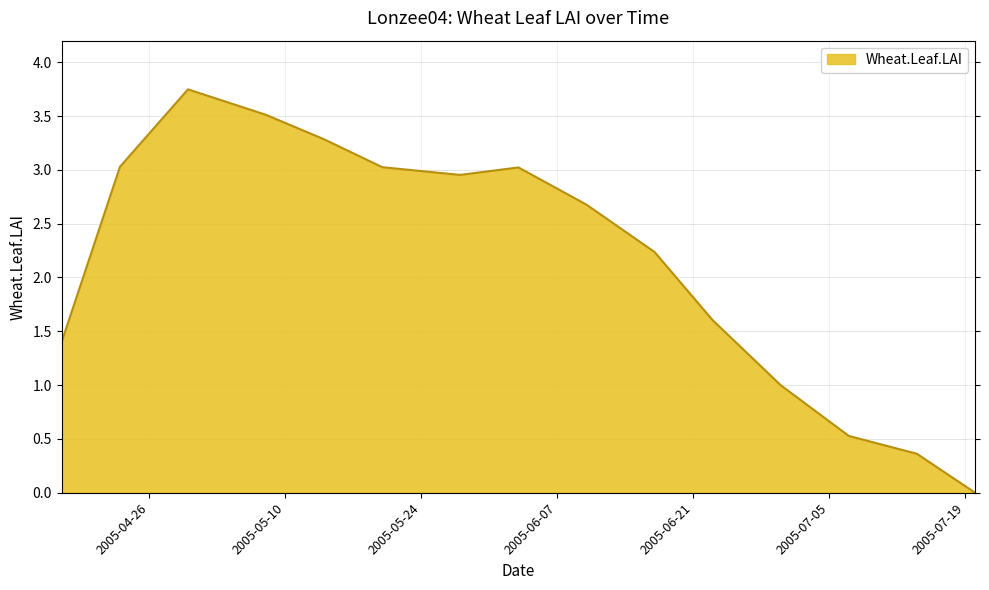

True or false: there are more than 0 points higher than both neighbors.

True